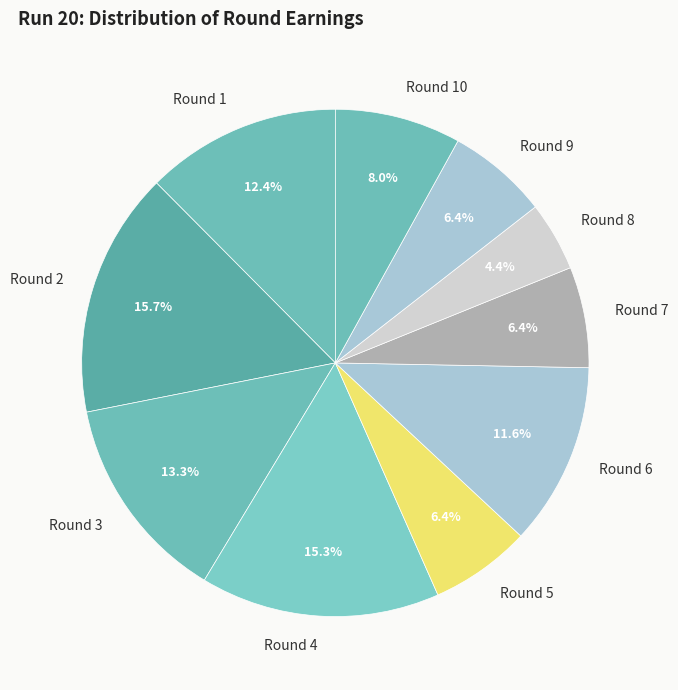

To the nearest percent, what is the difference between the largest and smallest slice percentages?

11%